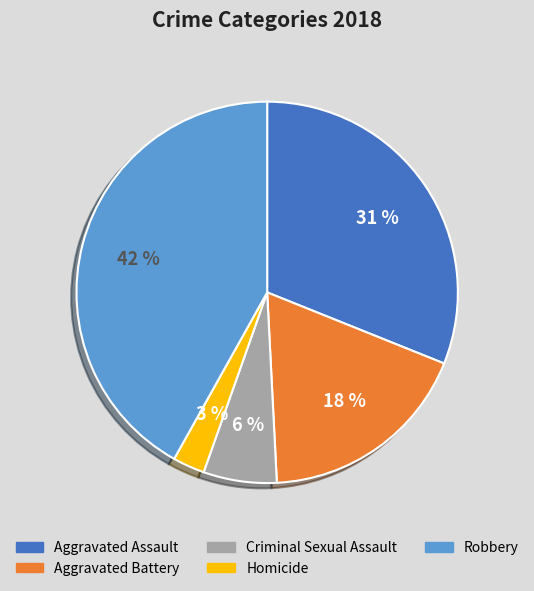

The Homicide slice represents 10% of the pie. True or false?

False